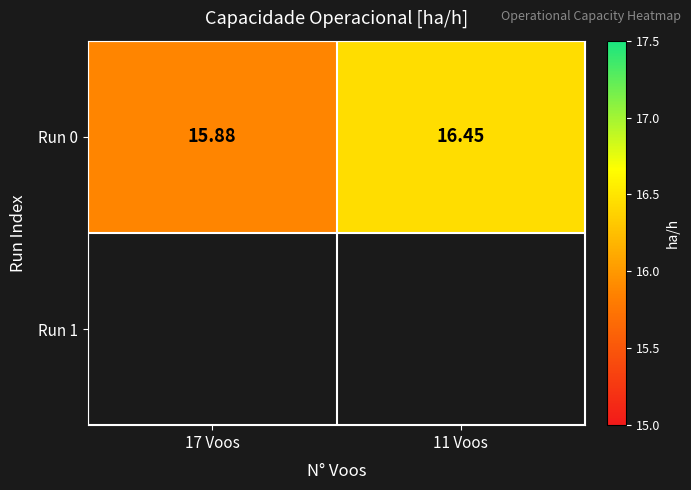

What is the smallest value displayed?

15.9